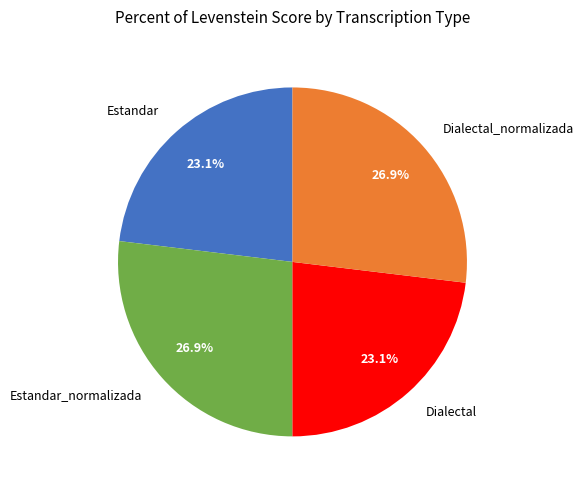

What percentage is the Estandar_normalizada slice, to the nearest percent?

27%